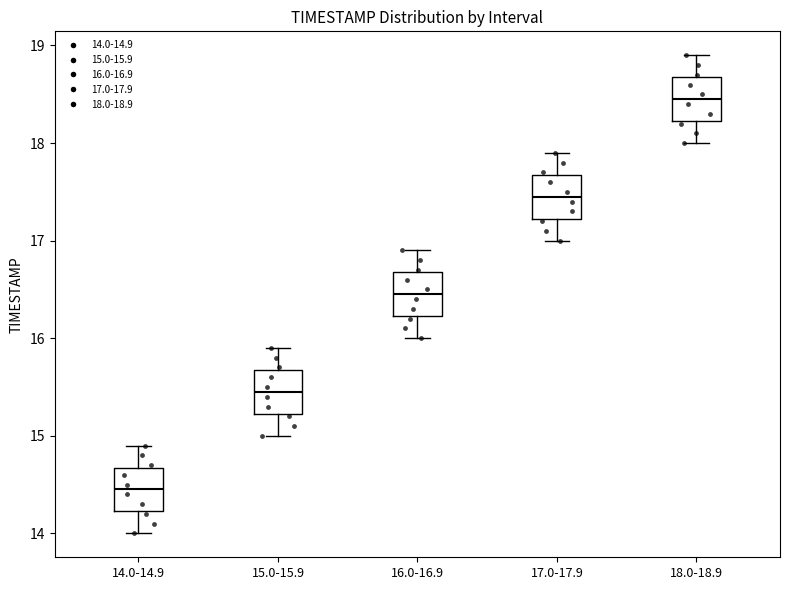

Reading left to right, read every box against the y-axis: the position of its median line, the range the box covers, and the ends of its whiskers. The values are not printed on the chart, so give them approximately, as read against the axis.

14.0-14.9: median 14.5, box 14.2 to 14.7, whiskers 14.0 to 14.9
15.0-15.9: median 15.5, box 15.2 to 15.7, whiskers 15.0 to 15.9
16.0-16.9: median 16.5, box 16.2 to 16.7, whiskers 16.0 to 16.9
17.0-17.9: median 17.5, box 17.2 to 17.7, whiskers 17.0 to 17.9
18.0-18.9: median 18.5, box 18.2 to 18.7, whiskers 18.0 to 18.9